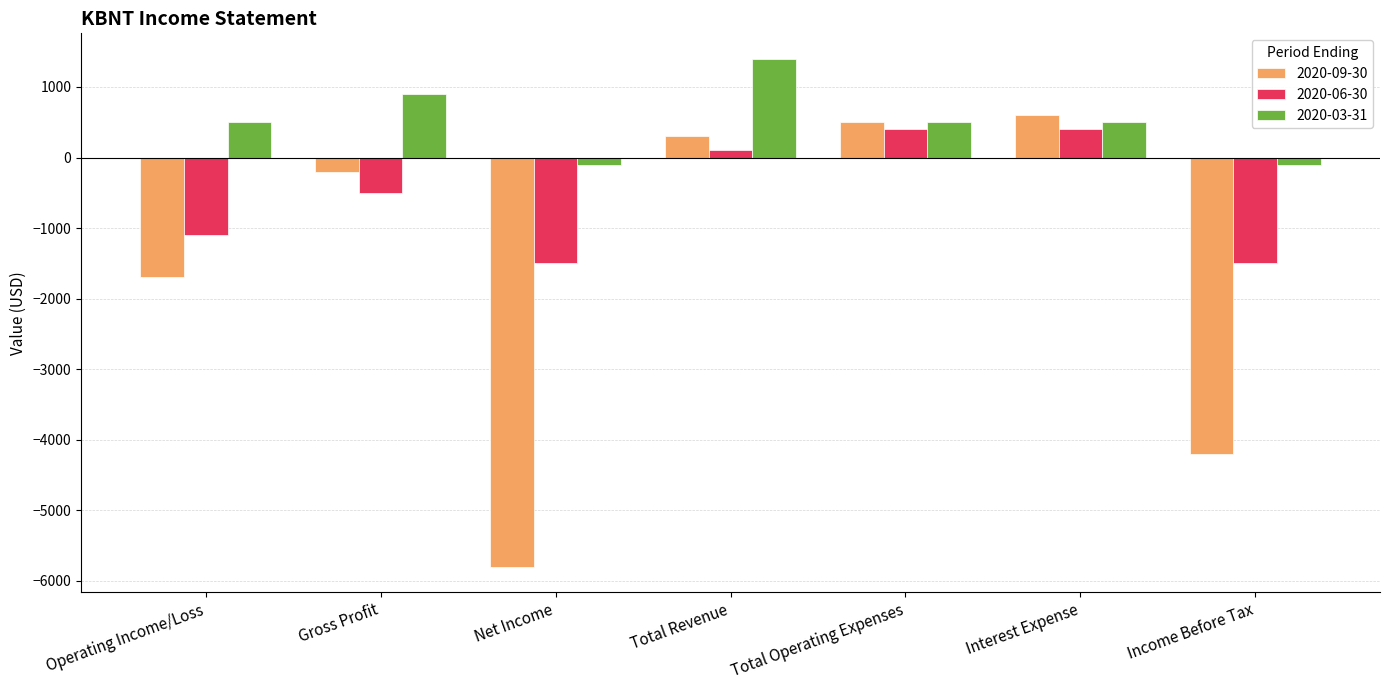

Between Net Income and Income Before Tax, which series saw the biggest shift?

2020-09-30